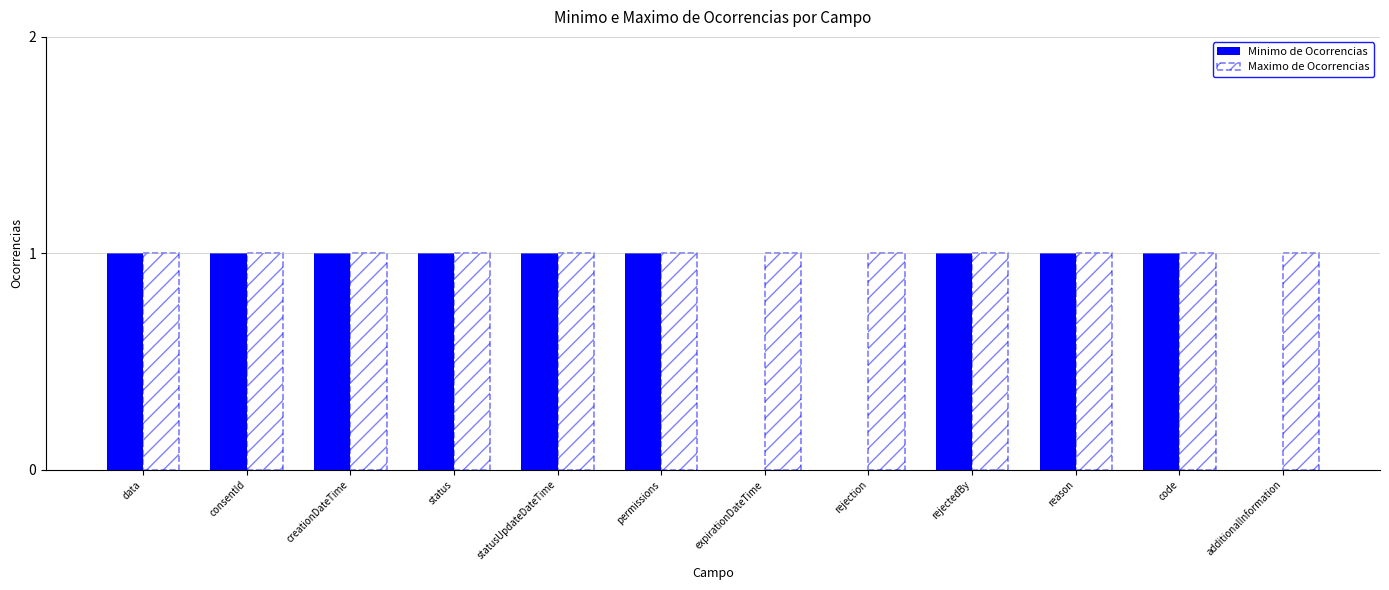

How many groups of bars are there?

12